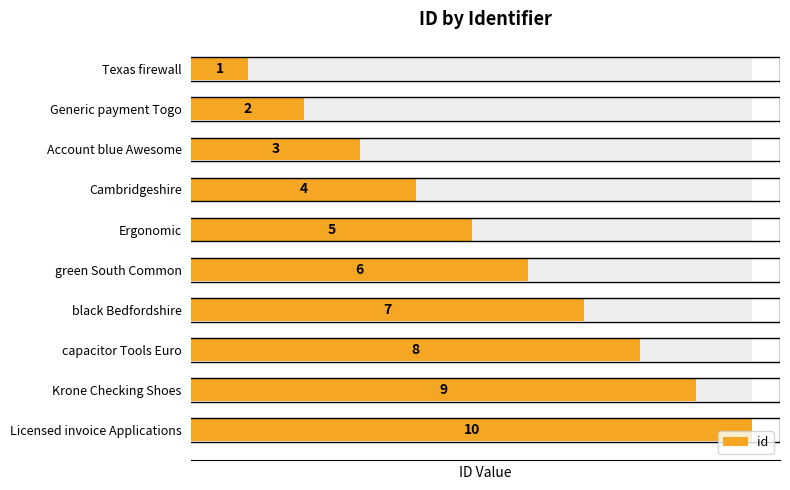

Is it true that the value at Ergonomic is 3?

False